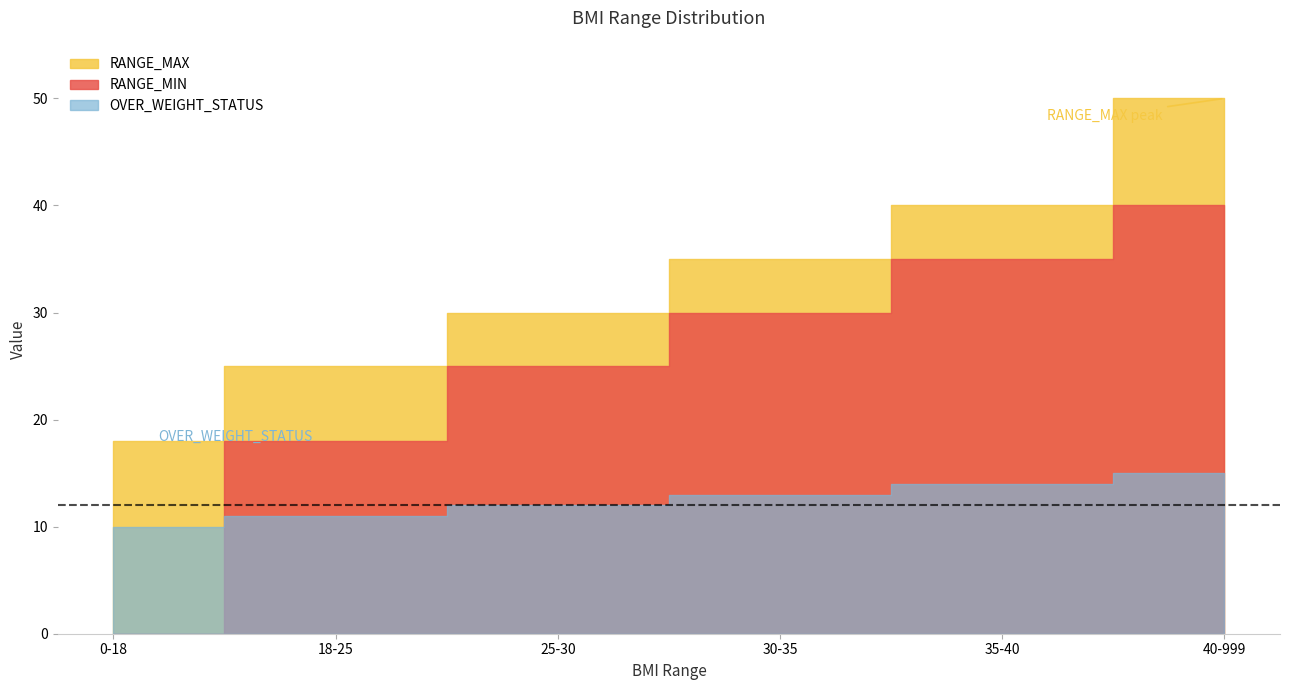

True or false: RANGE_MIN has more than 2 points higher than both neighbors.

False